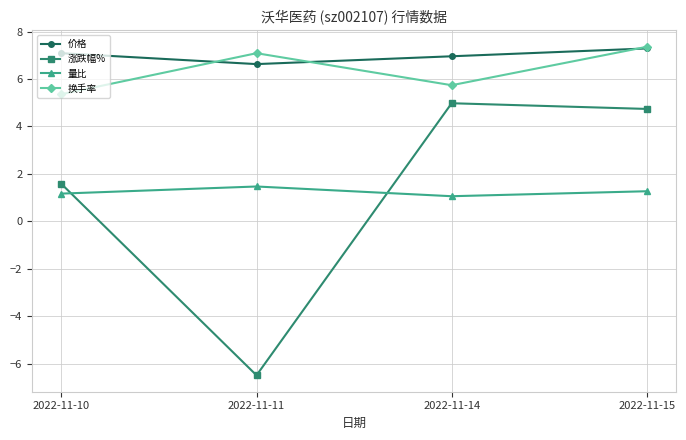

At which label does 换手率 reach its minimum?

2022-11-10